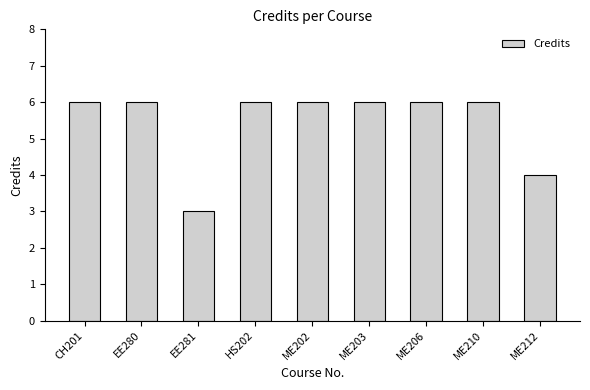

Reading left to right, transcribe all the data shown in this chart.

CH201=6	EE280=6	EE281=3	HS202=6	ME202=6	ME203=6	ME206=6	ME210=6	ME212=4